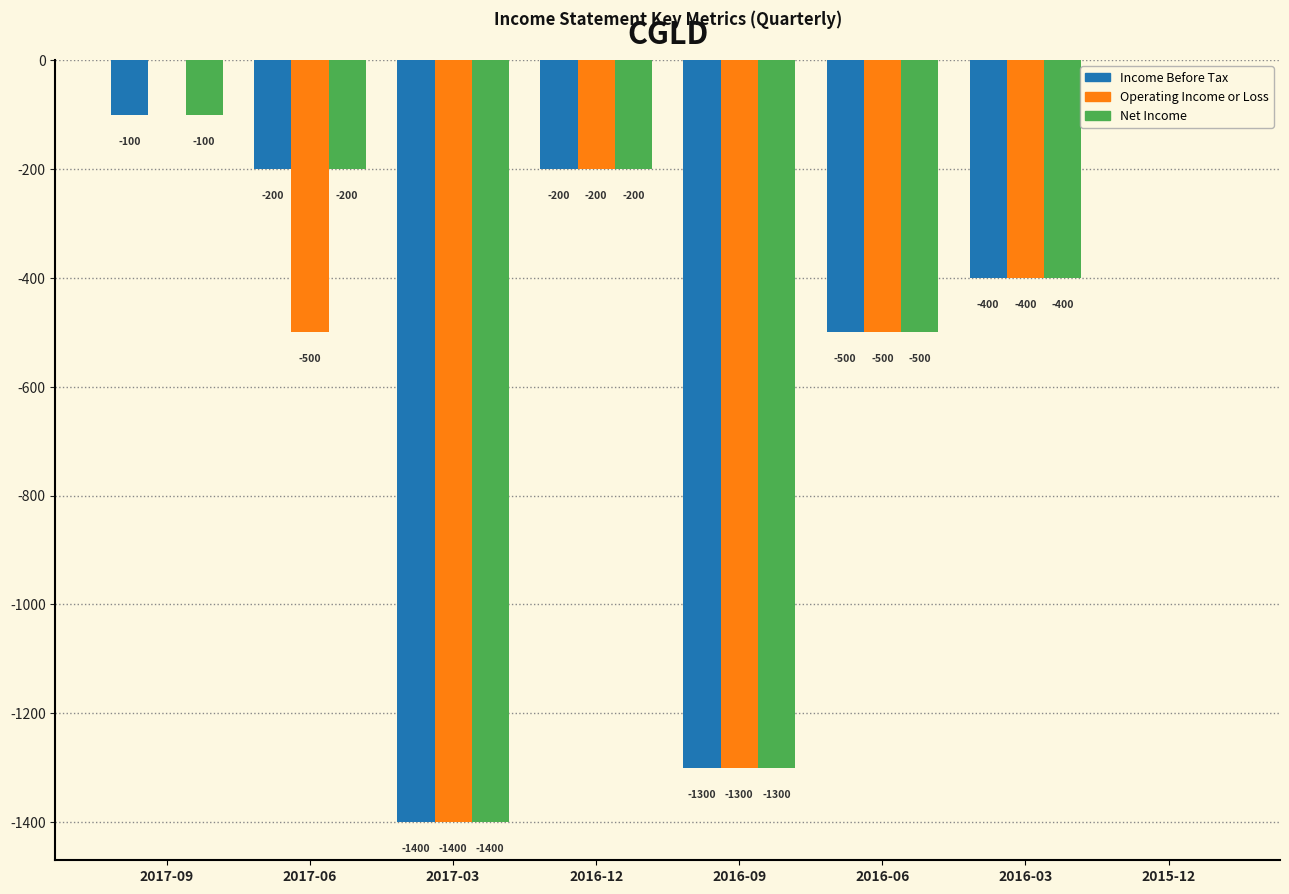

Reading right to left, list all the values displayed in this chart.

Income Before Tax: 2015-12=0	2016-03=-400	2016-06=-500	2016-09=-1300	2016-12=-200	2017-03=-1400	2017-06=-200	2017-09=-100
Operating Income or Loss: 2015-12=0	2016-03=-400	2016-06=-500	2016-09=-1300	2016-12=-200	2017-03=-1400	2017-06=-500	2017-09=0
Net Income: 2015-12=0	2016-03=-400	2016-06=-500	2016-09=-1300	2016-12=-200	2017-03=-1400	2017-06=-200	2017-09=-100